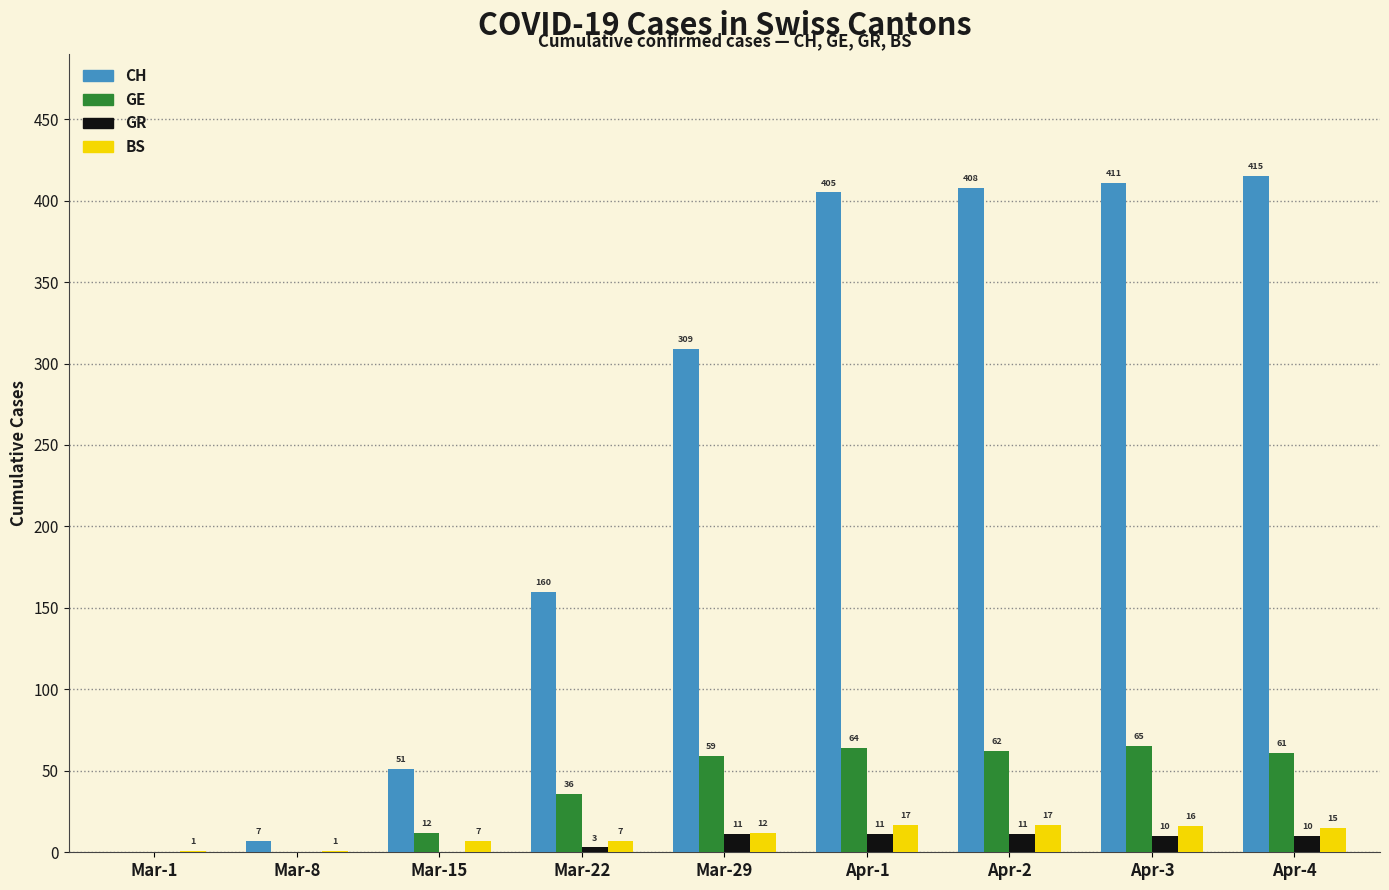

The value of GE at Mar-8 is 21. True or false?

False